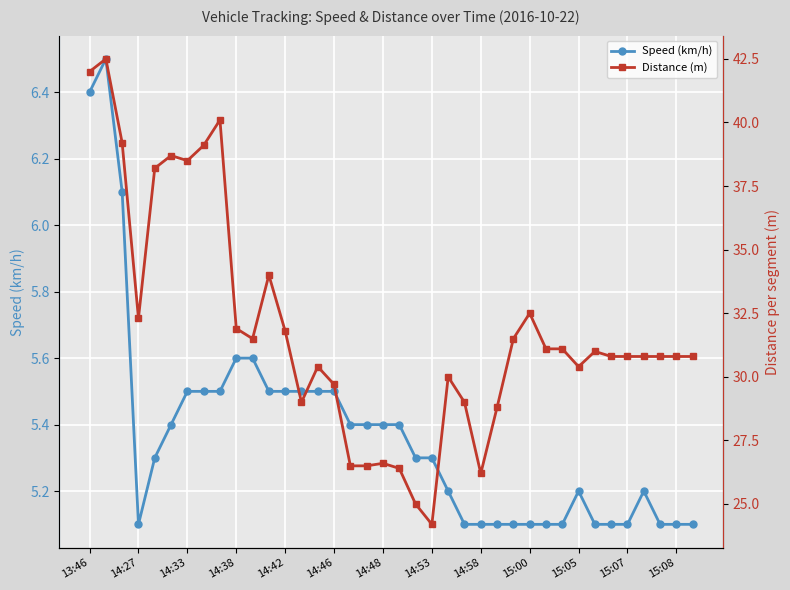

What is the lowest value of the Speed (km/h) series?

5.1